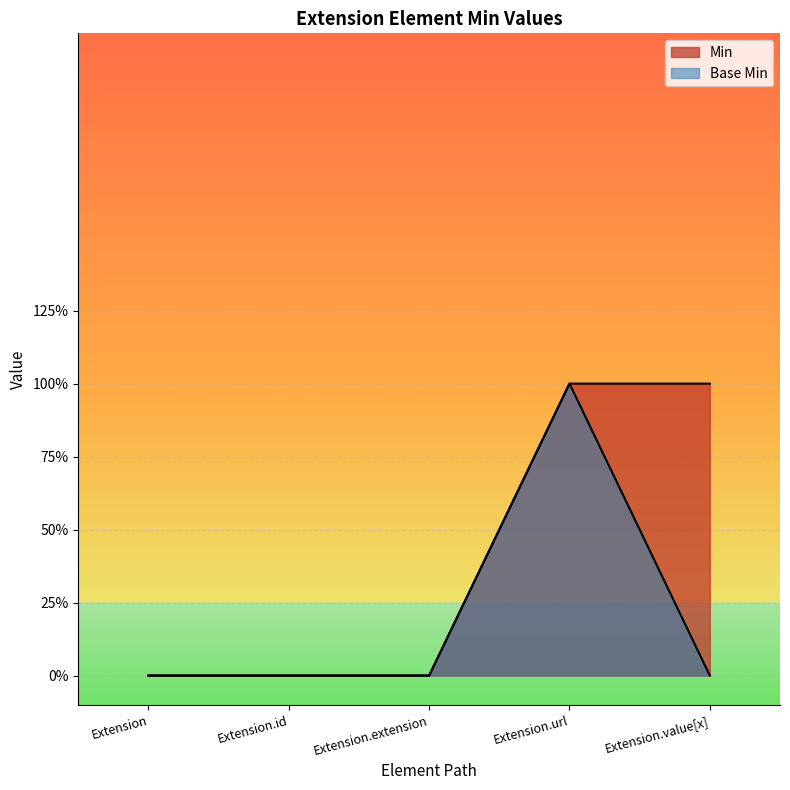

Rank the series by their average value, from highest to lowest.

Min, Base Min